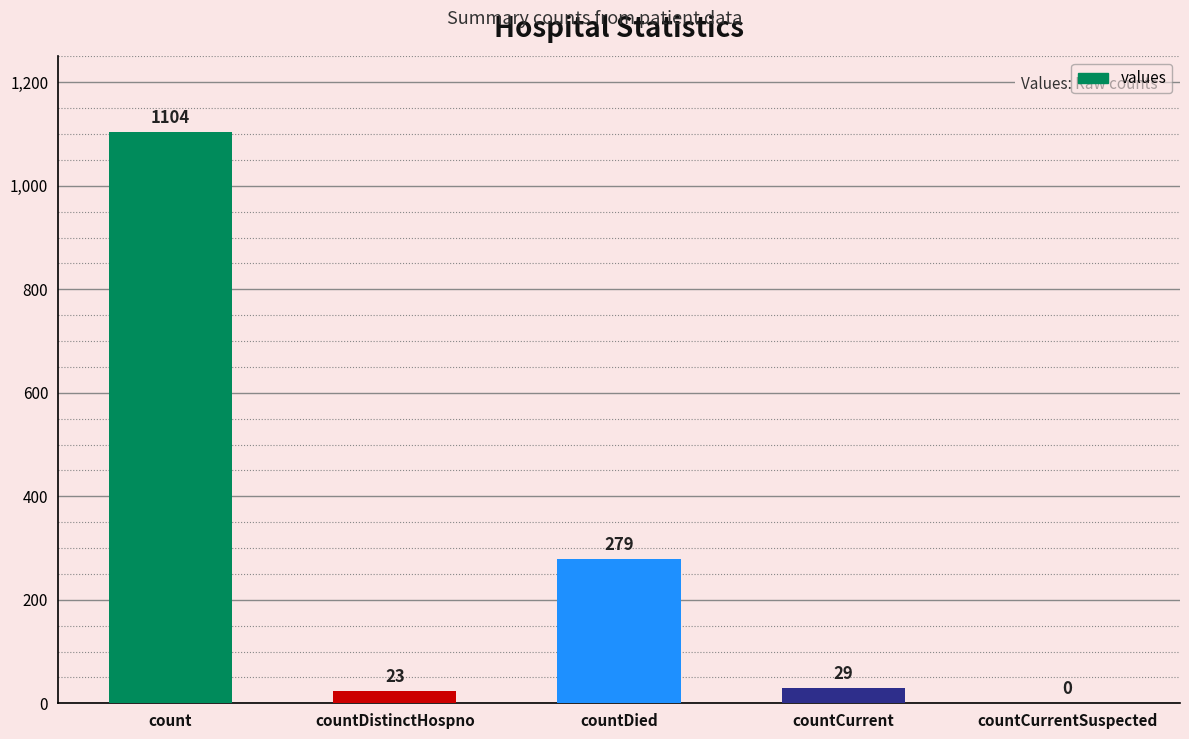

Which category has the highest value across all series?

count